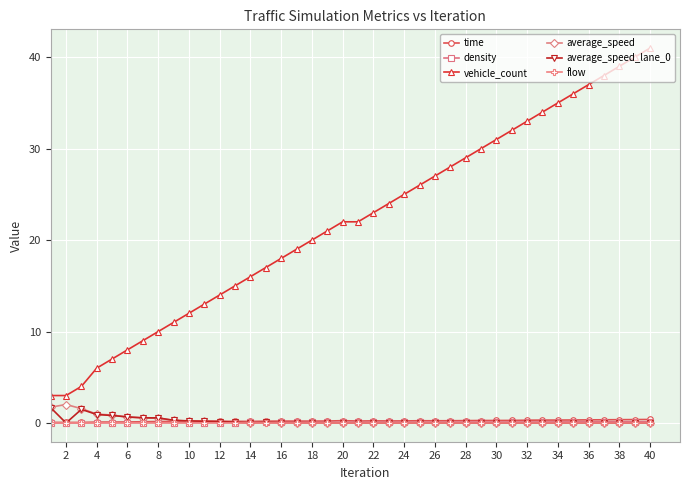

True or false: vehicle_count and density intersect in this chart.

False